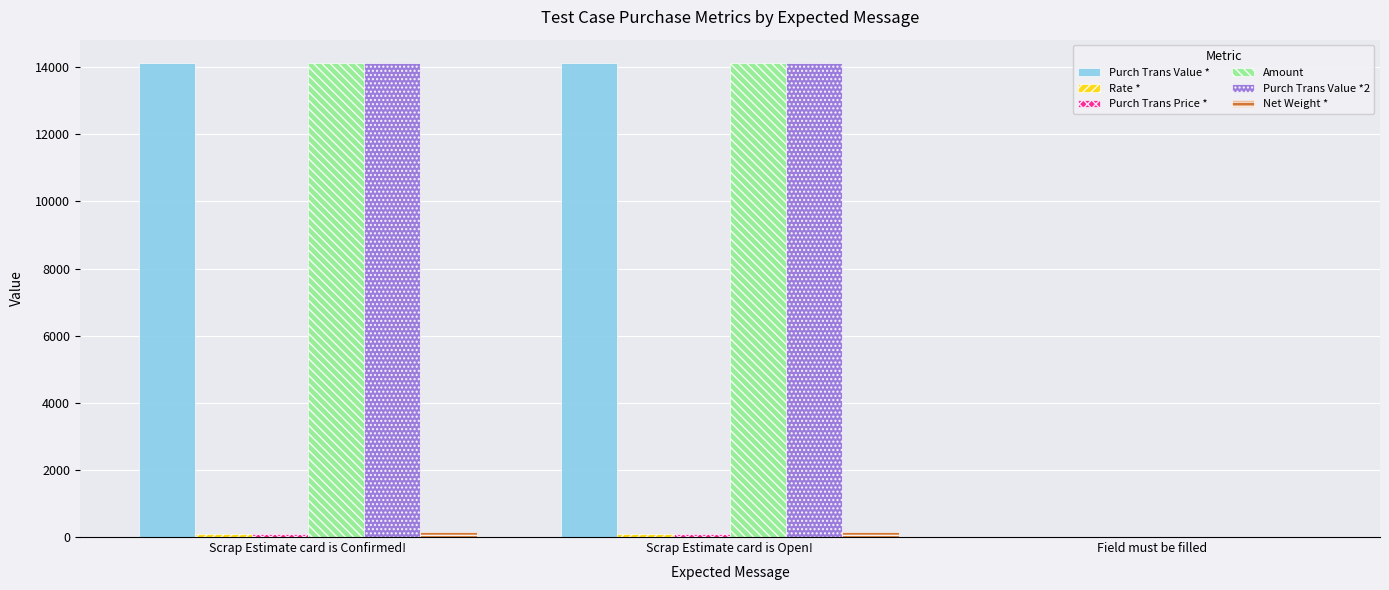

What is the maximum value shown in the chart?

14113.5